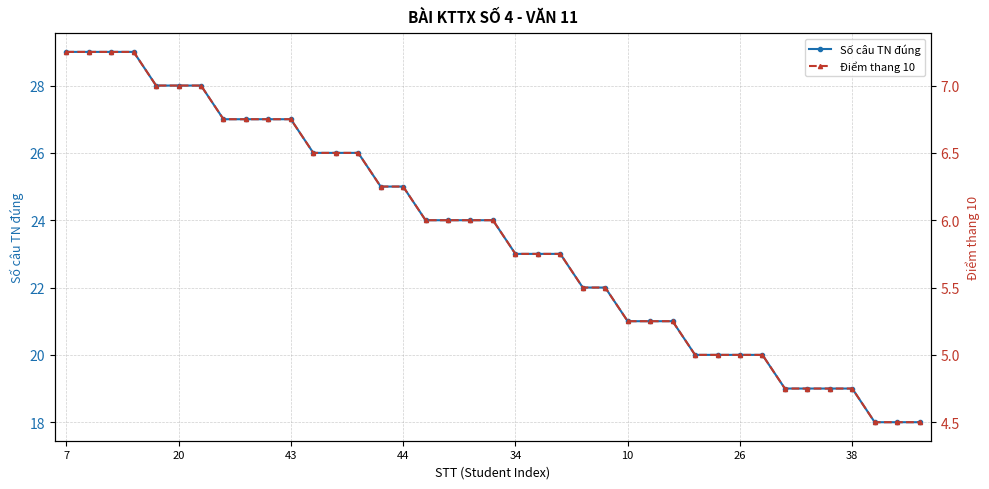

What is the lowest value of the Số câu TN đúng series?

18